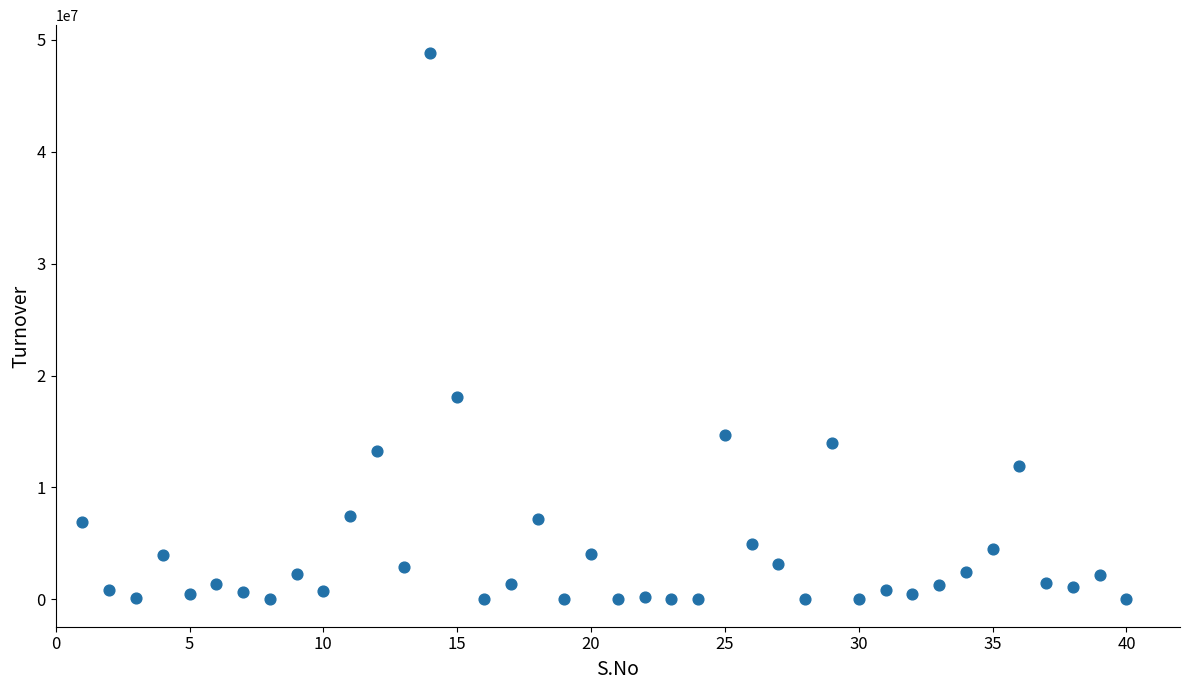

What is the range of Y values (max minus min)?

48854364